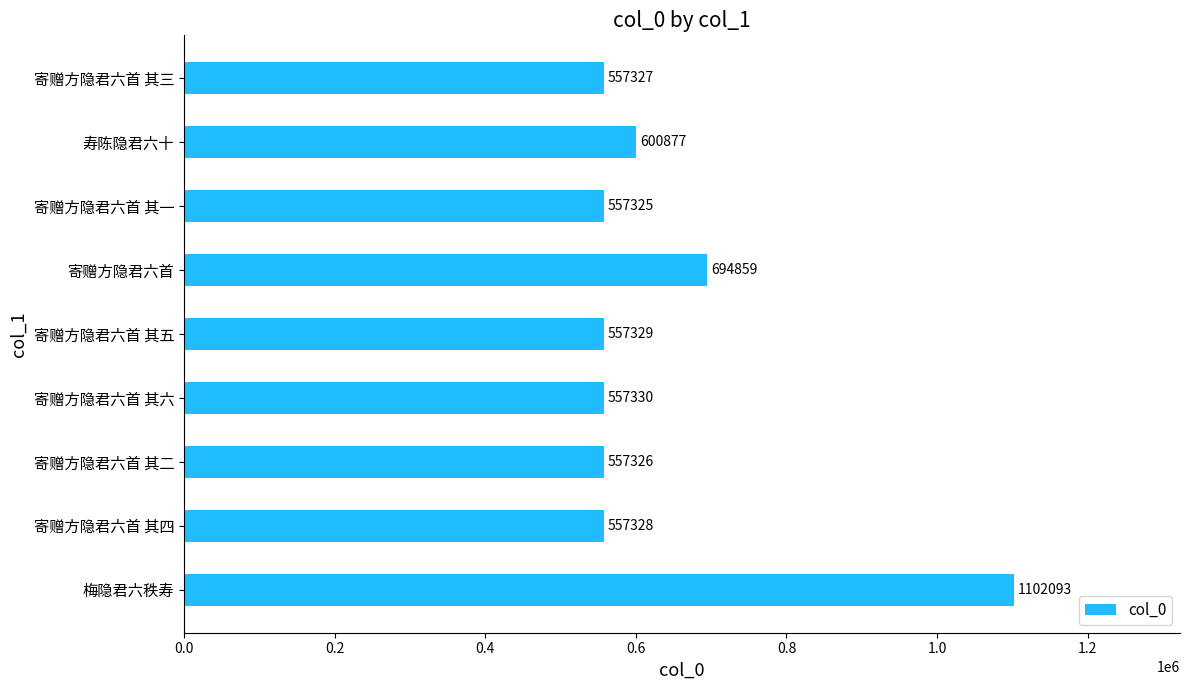

What is the sum of the values at 寿陈隐君六十 and 寄赠方隐君六首 其一?

1158202